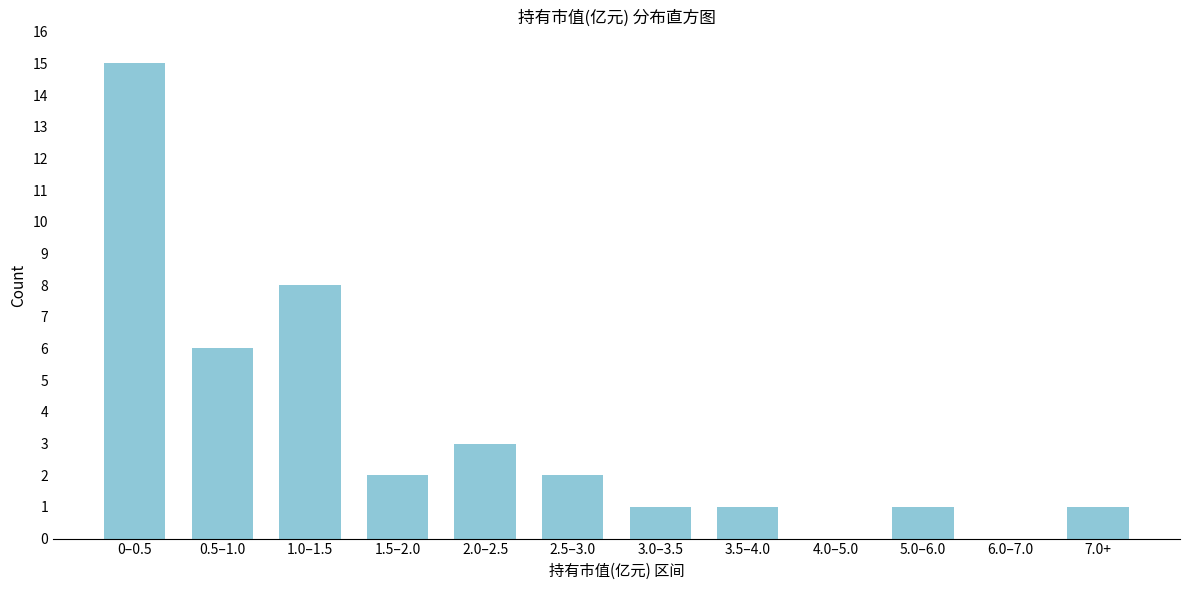

Reading left to right, extract all data points from this chart.

0–0.5=15	0.5–1.0=6	1.0–1.5=8	1.5–2.0=2	2.0–2.5=3	2.5–3.0=2	3.0–3.5=1	3.5–4.0=1	4.0–5.0=0	5.0–6.0=1	6.0–7.0=0	7.0+=1